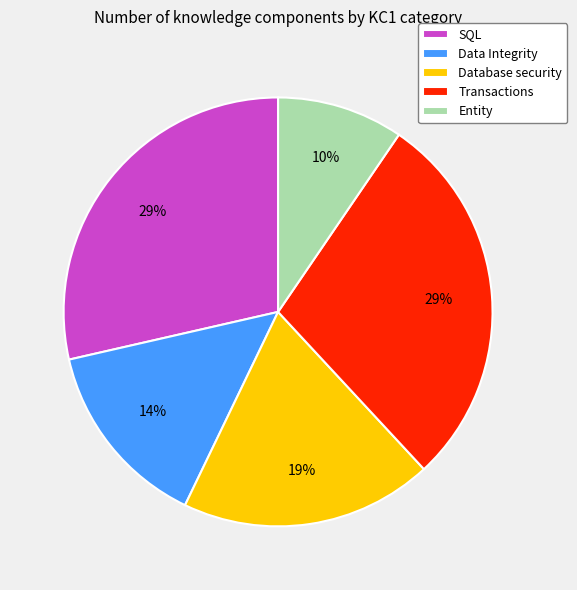

To the nearest percent, what portion does Transactions represent?

29%